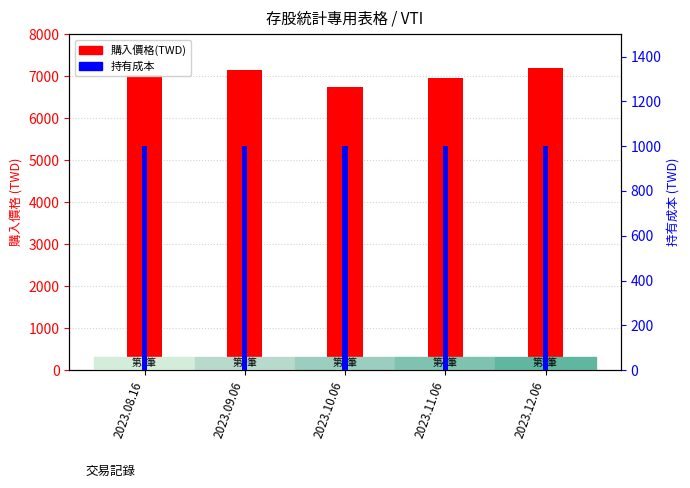

Reading left to right, extract all data points from this chart.

購入價格(TWD): 7029.9	7138.6	6752.6	6946.5	7190.4
持有成本: 1000.0	1000.0	1000.0	1000.0	1000.0